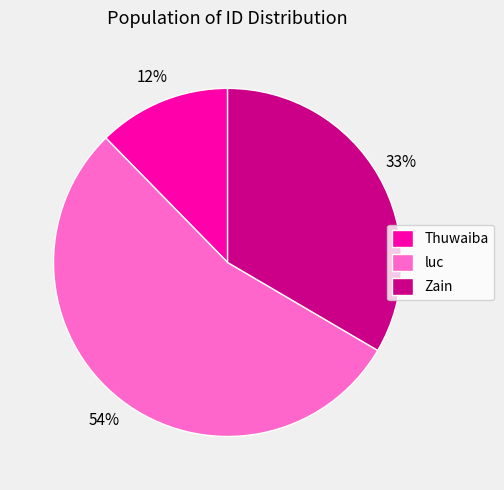

To the nearest percent, what percentage of the pie is Thuwaiba?

12%